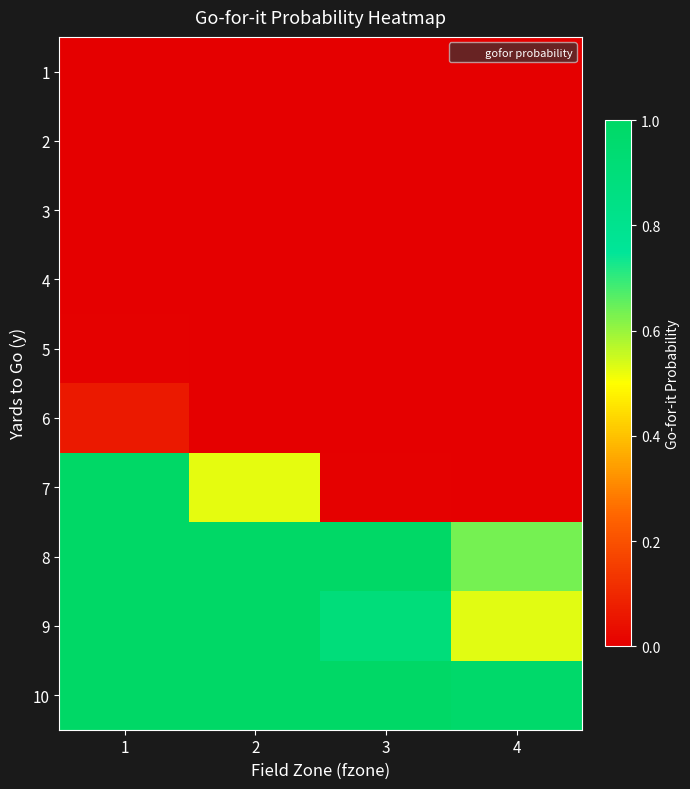

List the series in order of their peak value, lowest first.

1, 2, 3, 4, 5, 6, 7, 8, 9, 10